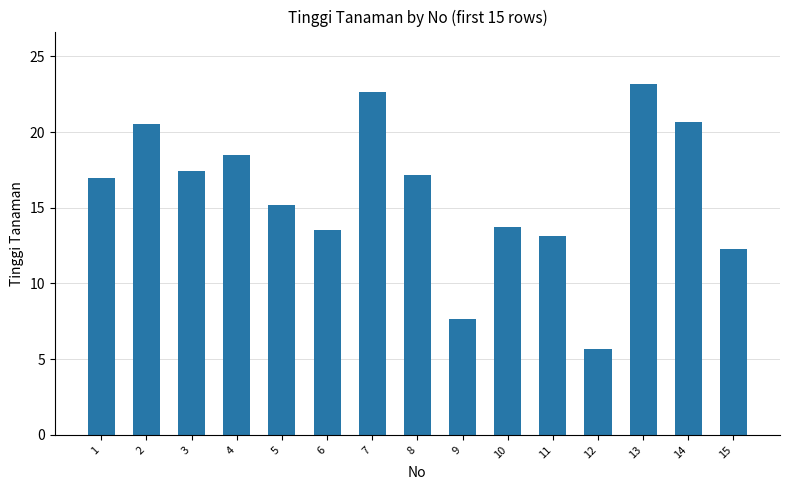

What is the value of the 4th bar from the left?

18.5